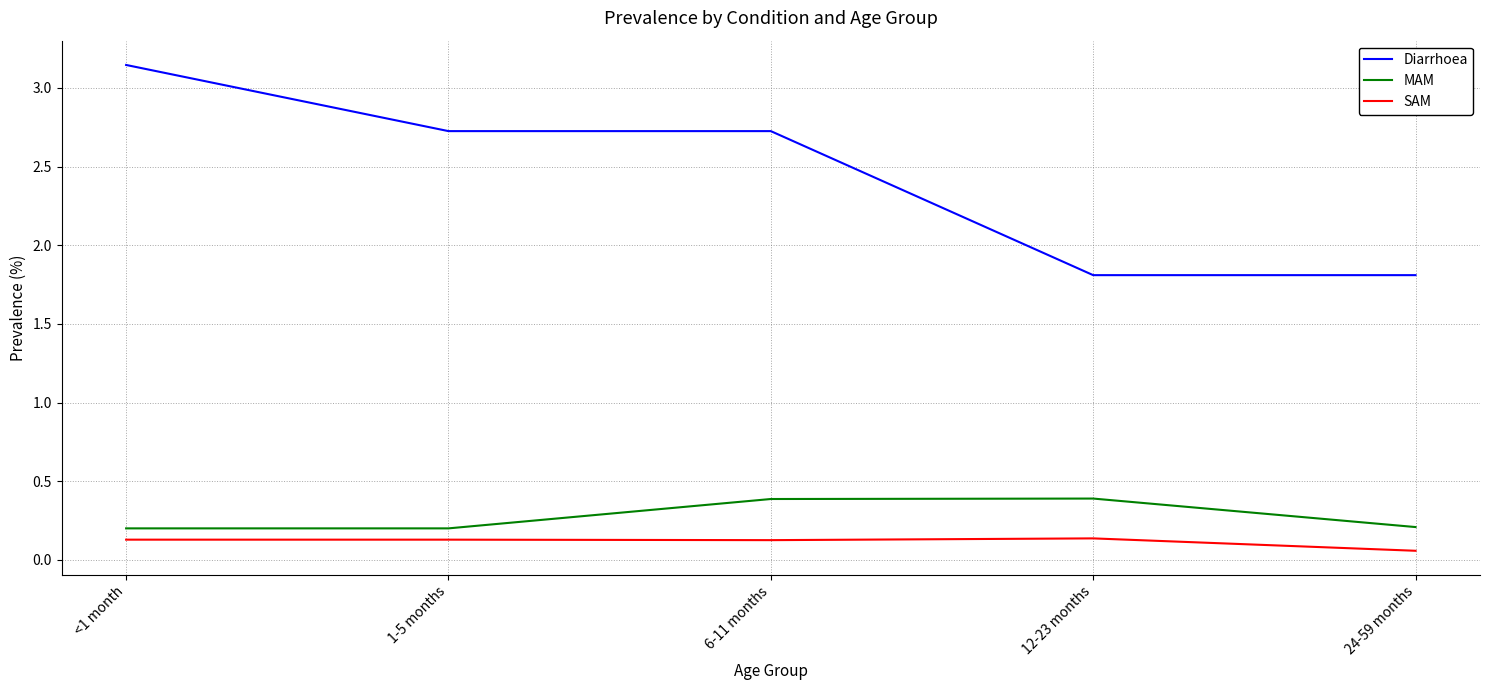

Between <1 month and 1-5 months, which series saw the biggest shift?

Diarrhoea